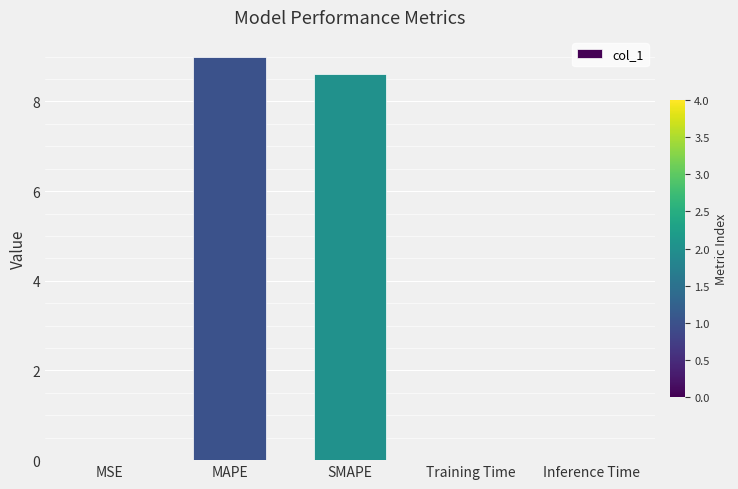

How many data points does each series have?

5